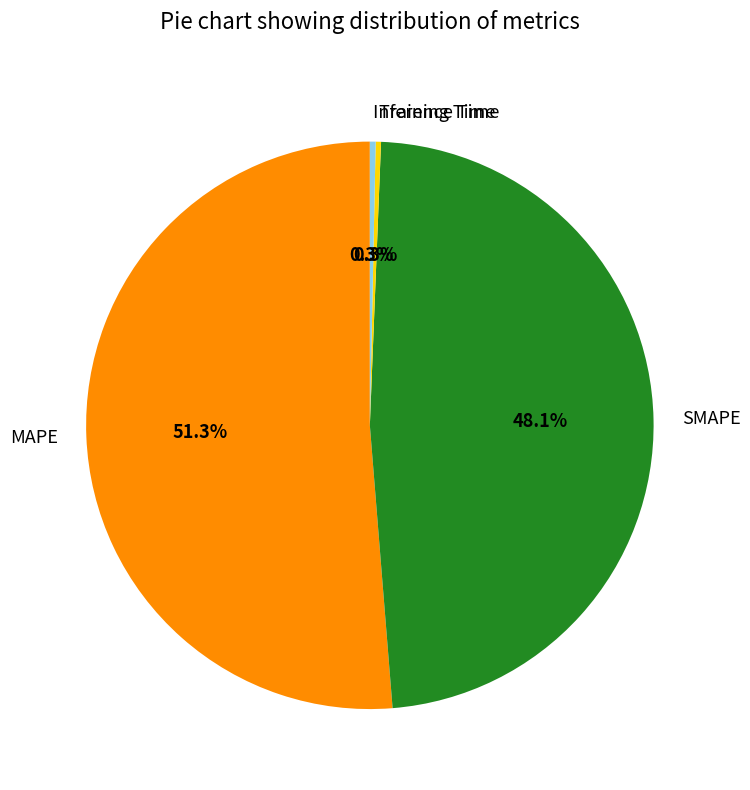

What is the largest slice in the pie chart?

MAPE